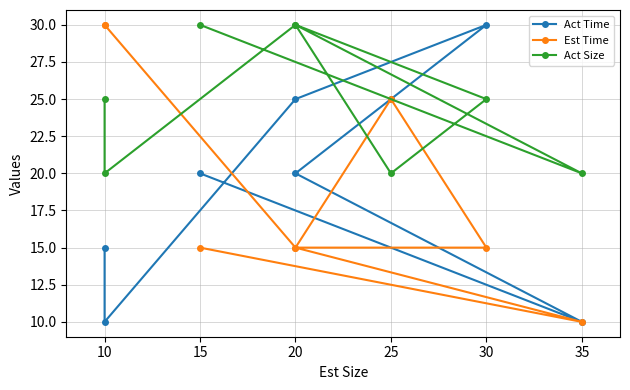

Which category has the lowest value in the Act Time series?

35